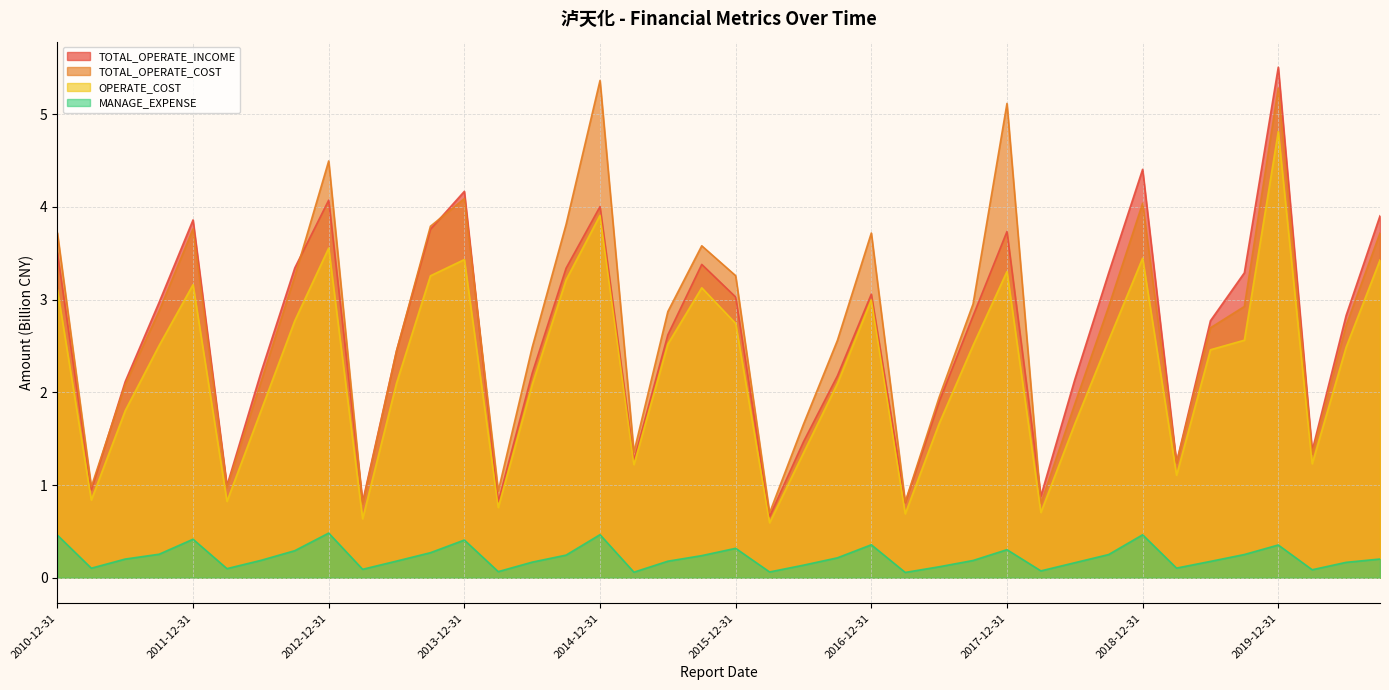

At which label is OPERATE_COST closest to 2?

2014-06-30